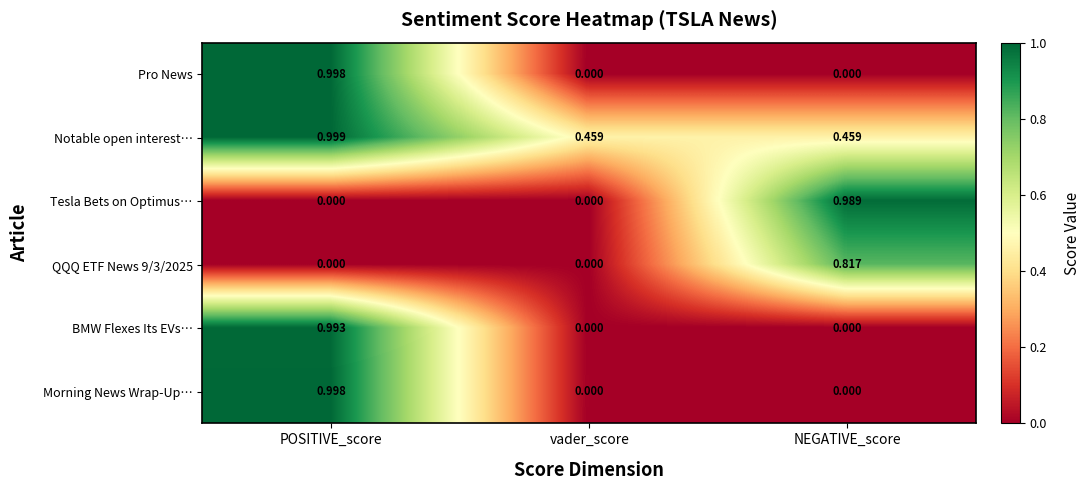

Which category has the highest value across all series?

POSITIVE_score